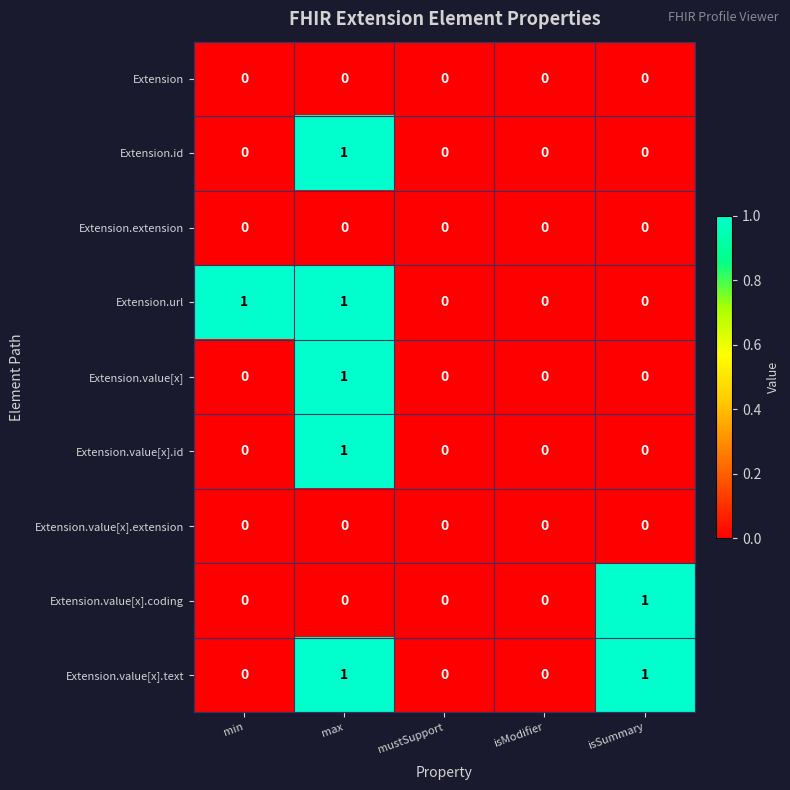

True or false: Extension.value[x] has a value of 0 at isSummary.

True